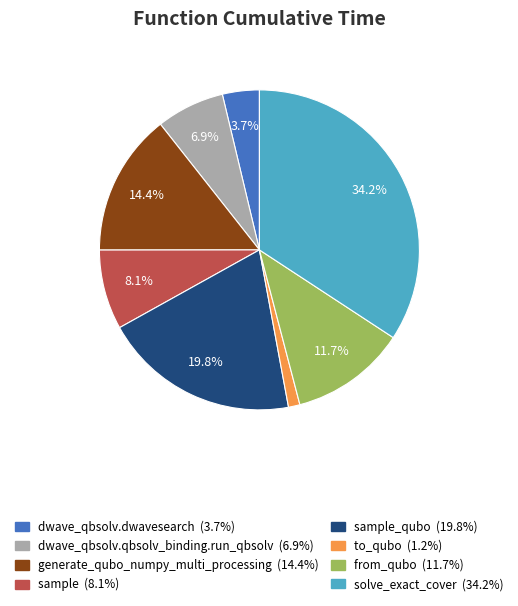

Does any single category account for the majority?

No